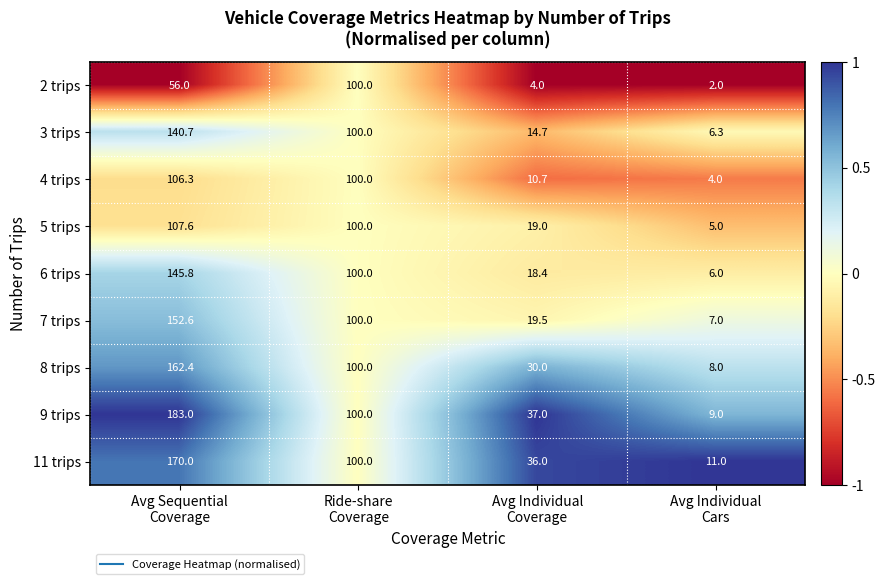

Rank the series by their maximum value, from lowest to highest.

2 trips, 4 trips, 5 trips, 3 trips, 6 trips, 7 trips, 8 trips, 11 trips, 9 trips